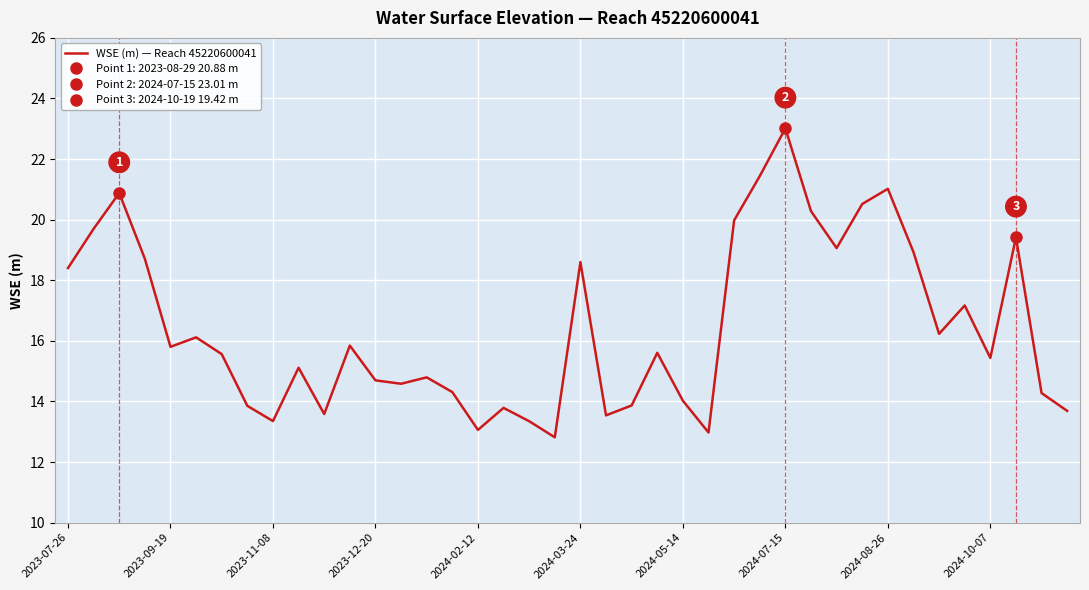

Which has a higher value, 30 or 34?

30